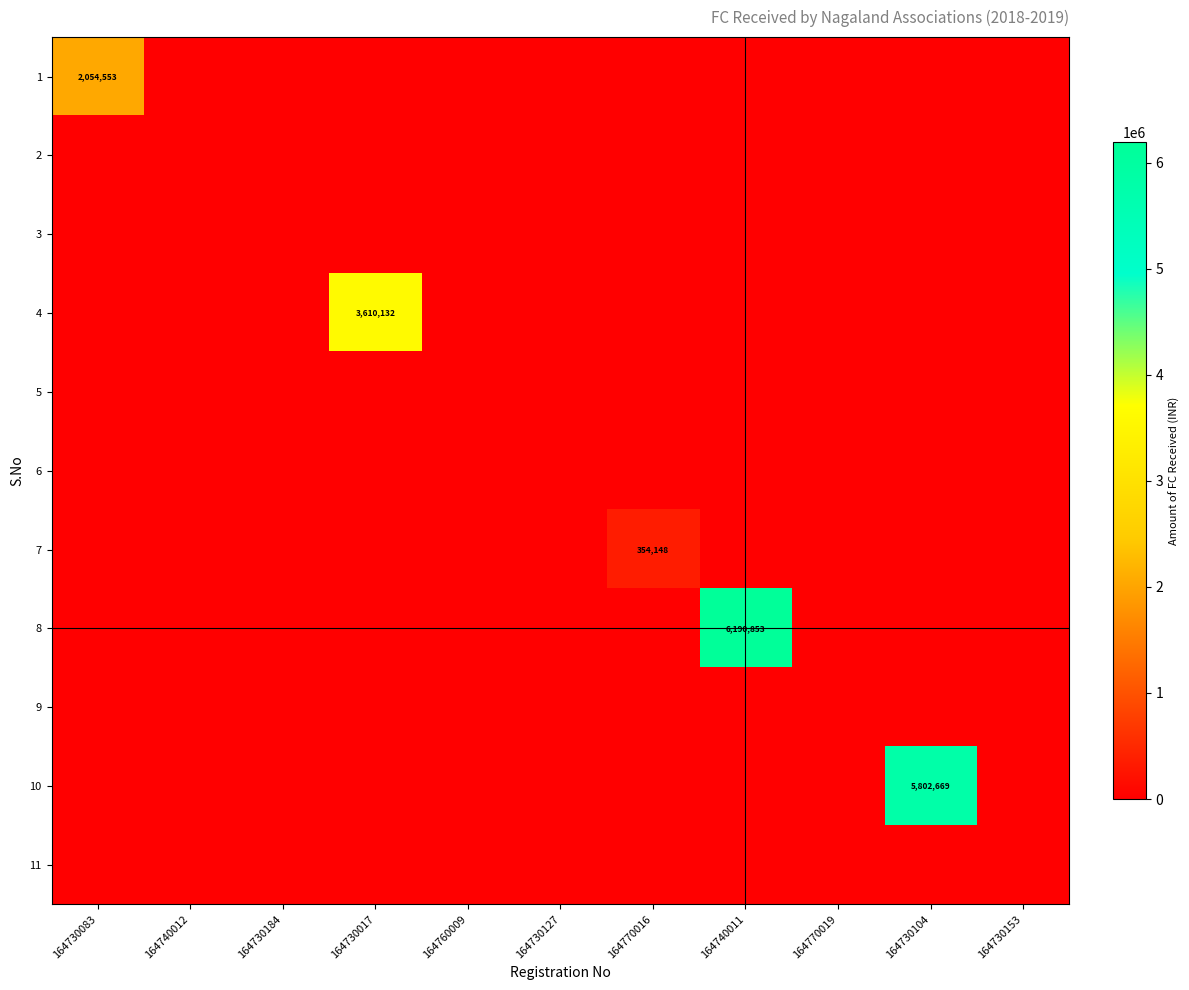

Rank the categories by 6 value from lowest to highest.

164730083, 164740012, 164730184, 164730017, 164760009, 164730127, 164770016, 164740011, 164770019, 164730104, 164730153